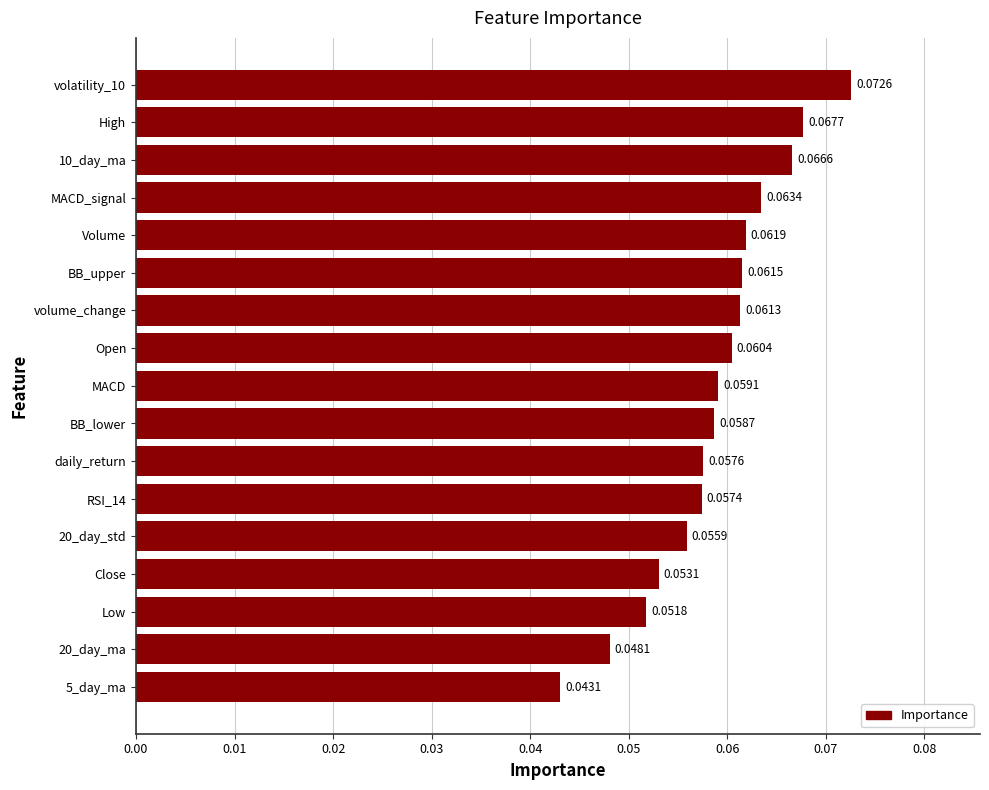

Does the chart contain any negative values?

No